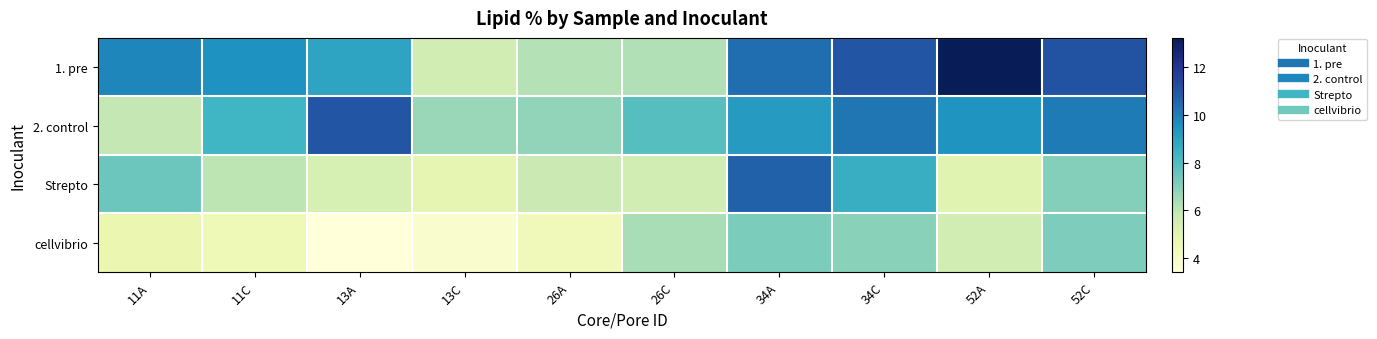

Between 13C and 34C, which series saw the biggest shift?

1. pre